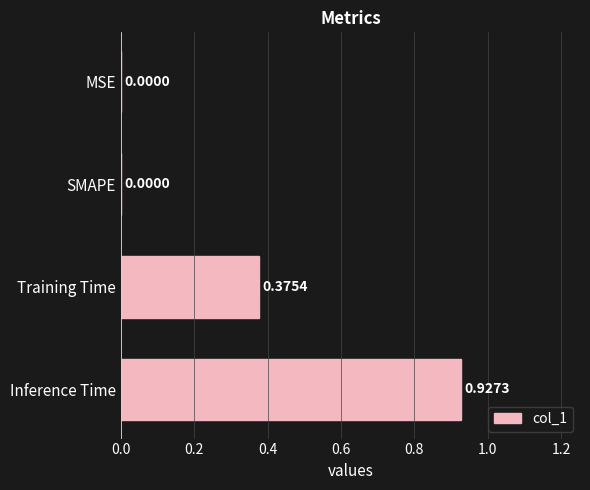

At which category does the chart reach its peak across all series?

Inference Time